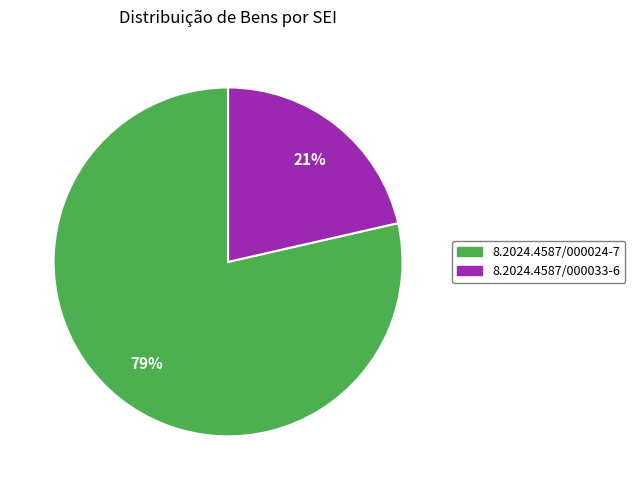

Rank the categories by value from lowest to highest.

8.2024.4587/000033-6, 8.2024.4587/000024-7